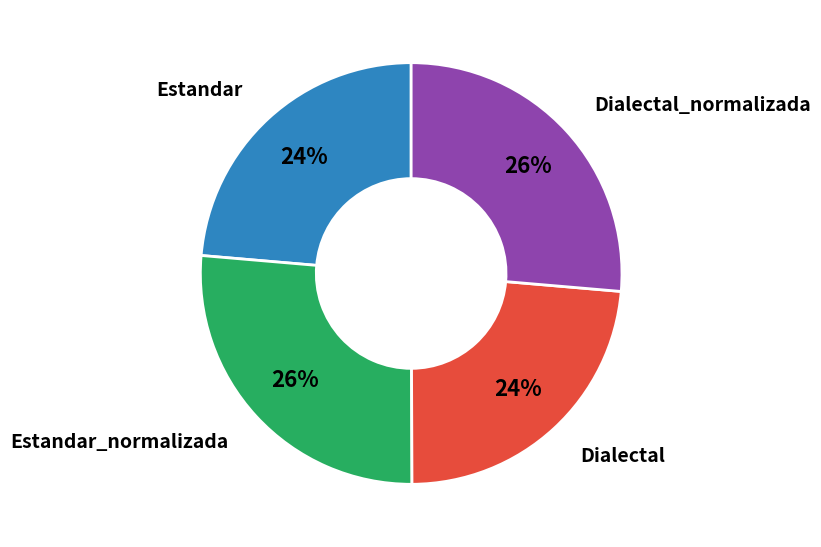

To the nearest percent, what is the average slice percentage?

25%